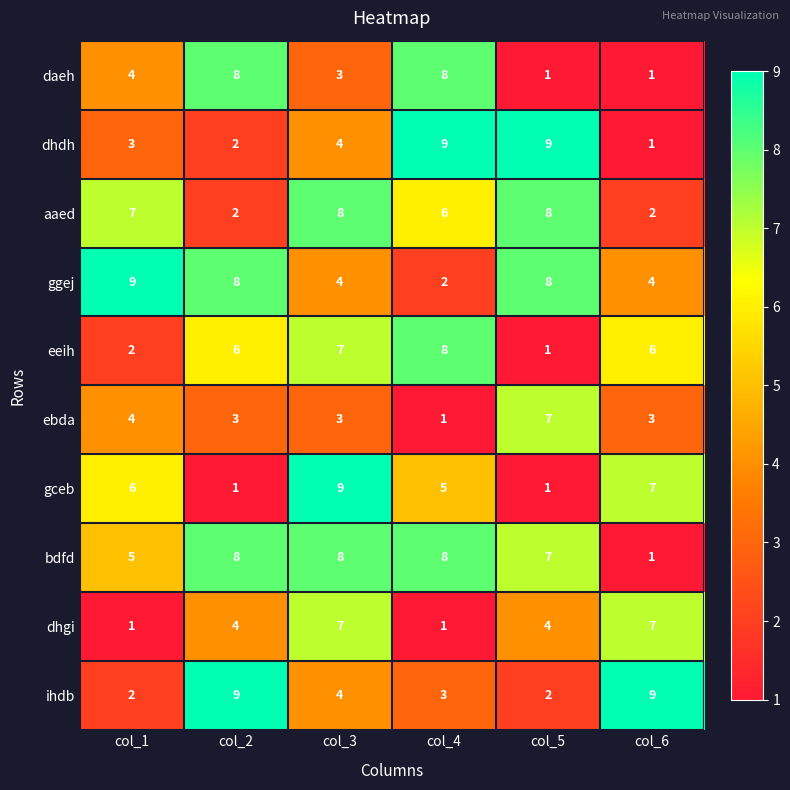

What is the total value across all series at col_2?

51